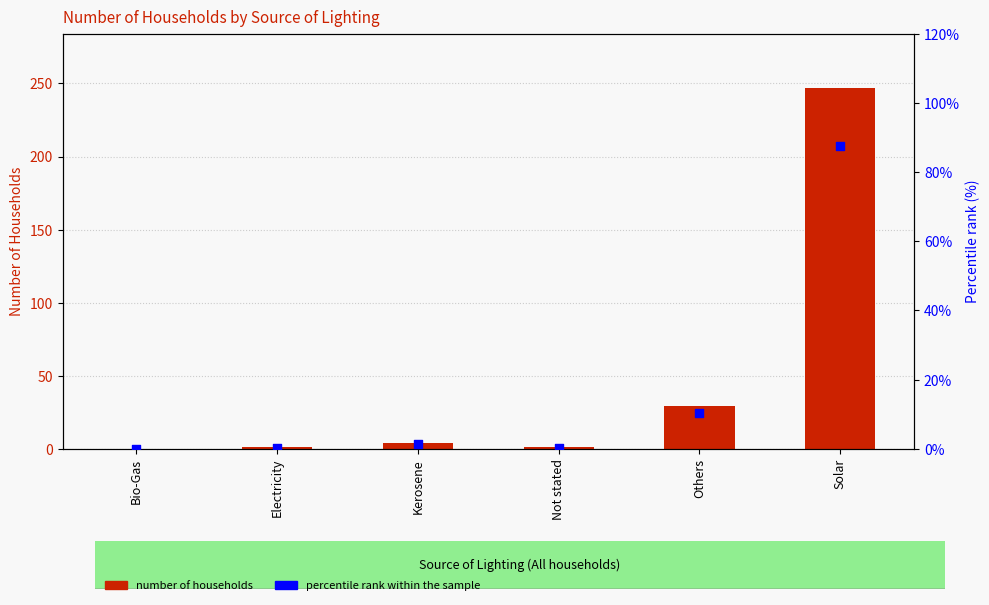

At how many categories does at least one series exceed 179?

1